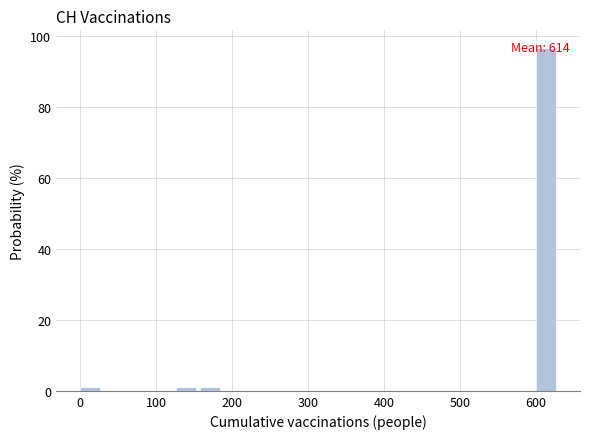

Read against the x-axis, roughly where is the centre of the tallest bar?

610